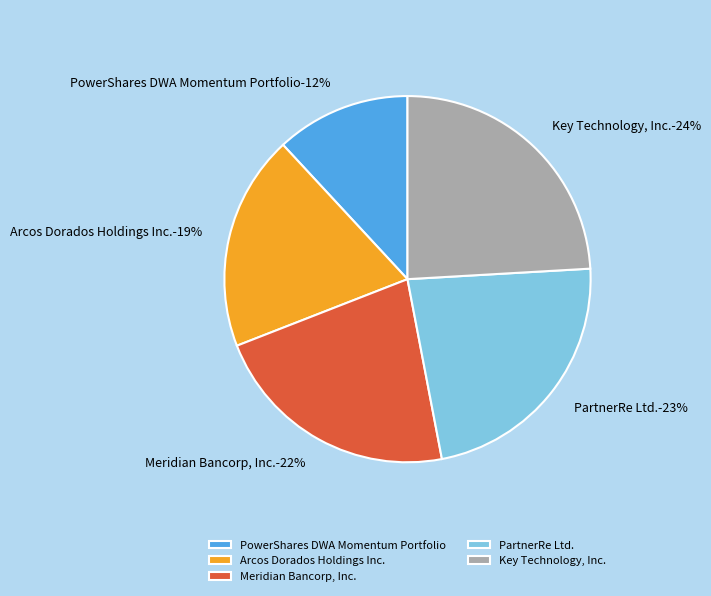

Is it true that PowerShares DWA Momentum Portfolio is 12% of the pie?

True